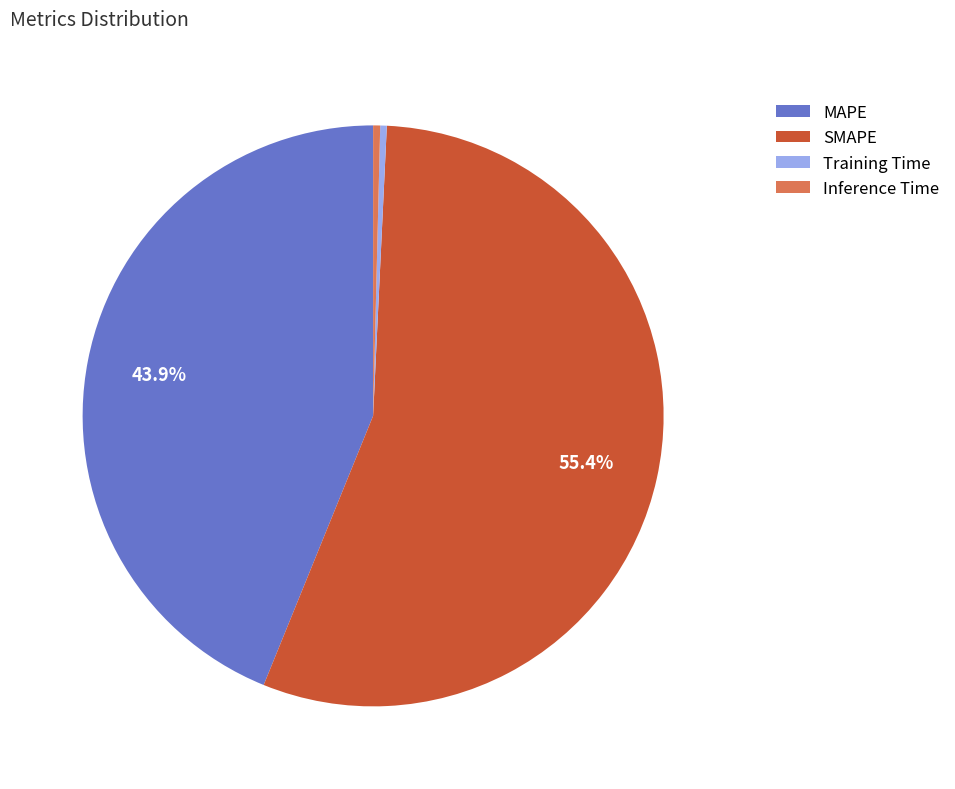

Between Inference Time and SMAPE, which is larger?

SMAPE